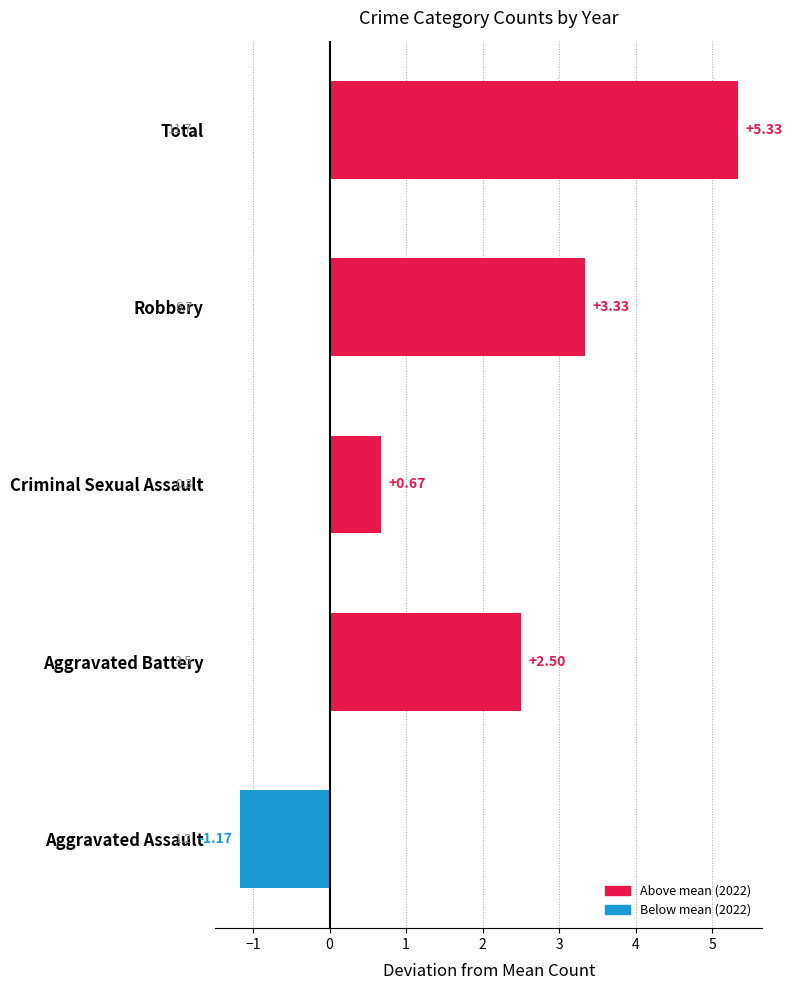

At which category does the chart reach its peak across all series?

Total